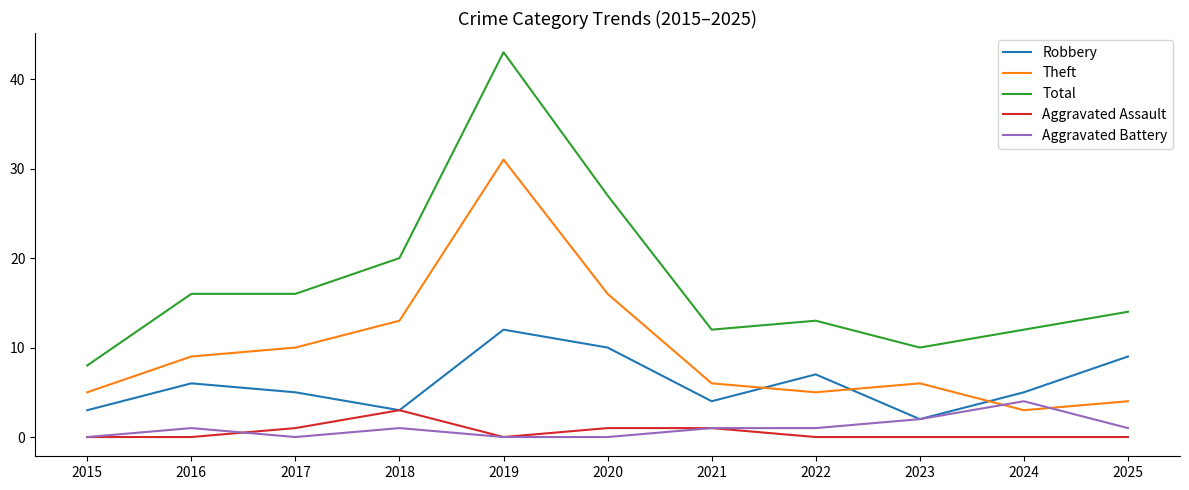

What is the difference between the maximum and minimum values in the Total series?

35